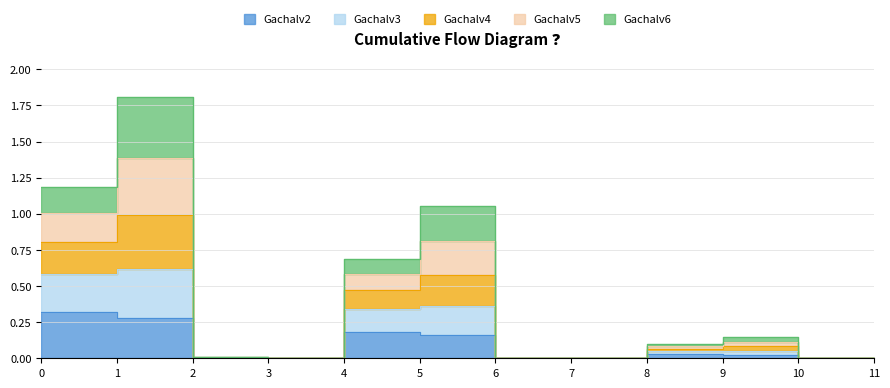

True or false: Gachalv3 and Gachalv4 intersect in this chart.

False